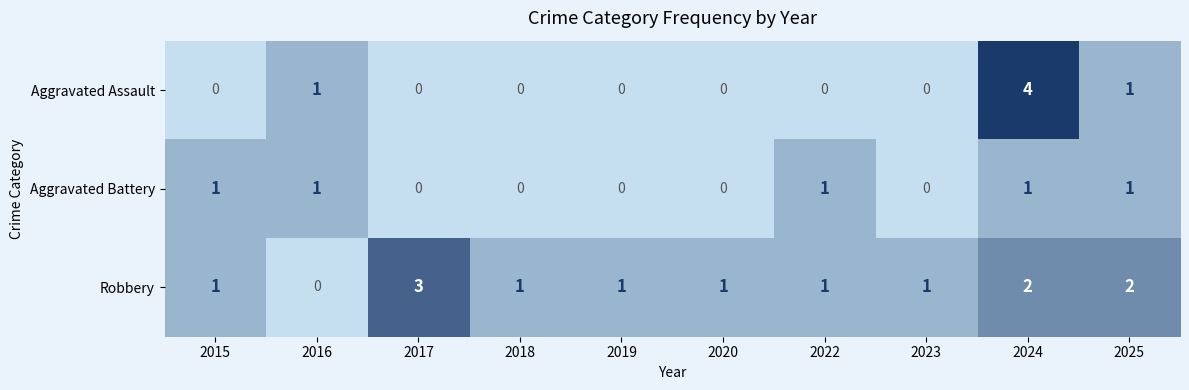

Is it true that Aggravated Battery equals 0 at 2020?

True